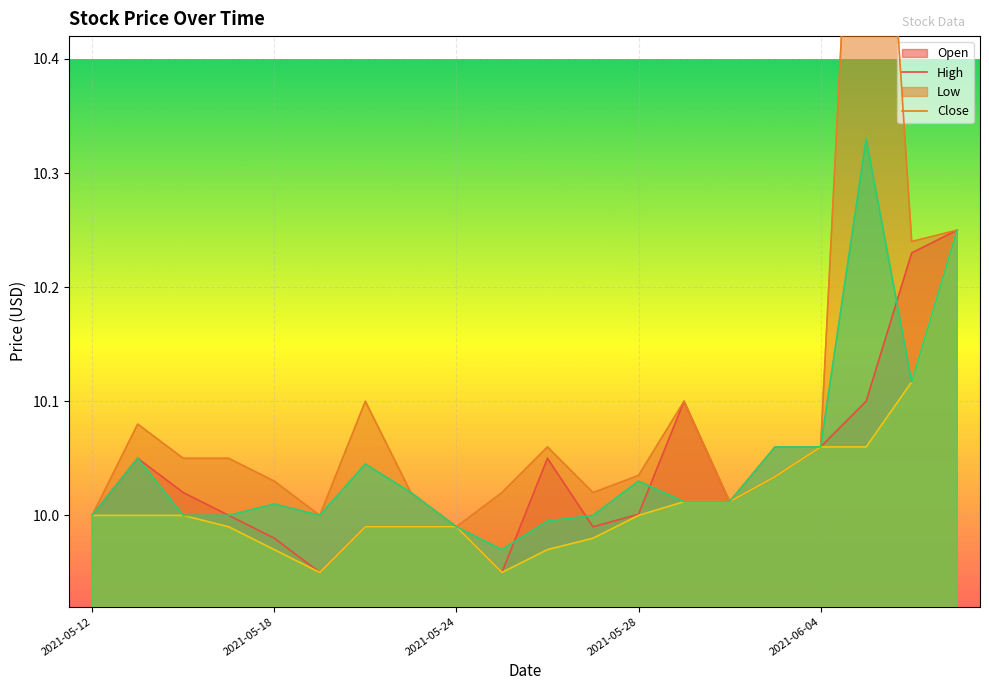

Reading left to right, extract all data points from this chart.

Open: 10.0	10.1	10.0	10.0	10.0	9.9	10.0	10.0	10.0	9.9	10.1	10.0	10.0	10.1	10.0	10.0	10.1	10.1	10.2	10.2
High: 10.0	10.1	10.1	10.1	10.0	10.0	10.1	10.0	10.0	10.0	10.1	10.0	10.0	10.1	10.0	10.1	10.1	10.8	10.2	10.2
Low: 10.0	10.0	10.0	10.0	10.0	9.9	10.0	10.0	10.0	9.9	10.0	10.0	10.0	10.0	10.0	10.0	10.1	10.1	10.1	10.2
Close: 10.0	10.1	10.0	10.0	10.0	10.0	10.0	10.0	10.0	10.0	10.0	10.0	10.0	10.0	10.0	10.1	10.1	10.3	10.1	10.2